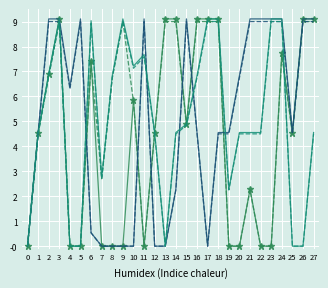

Count the number of data series in this chart.

6